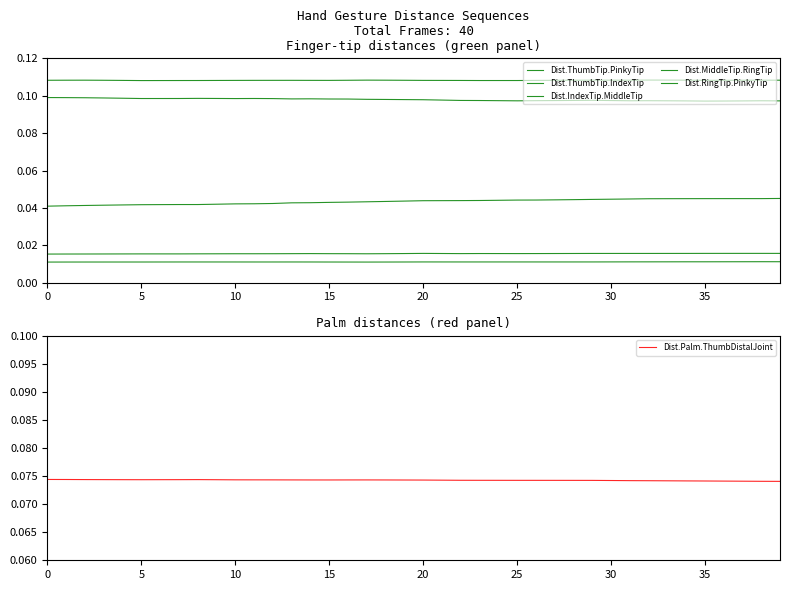

Does the chart display data point markers on the line(s)?

No